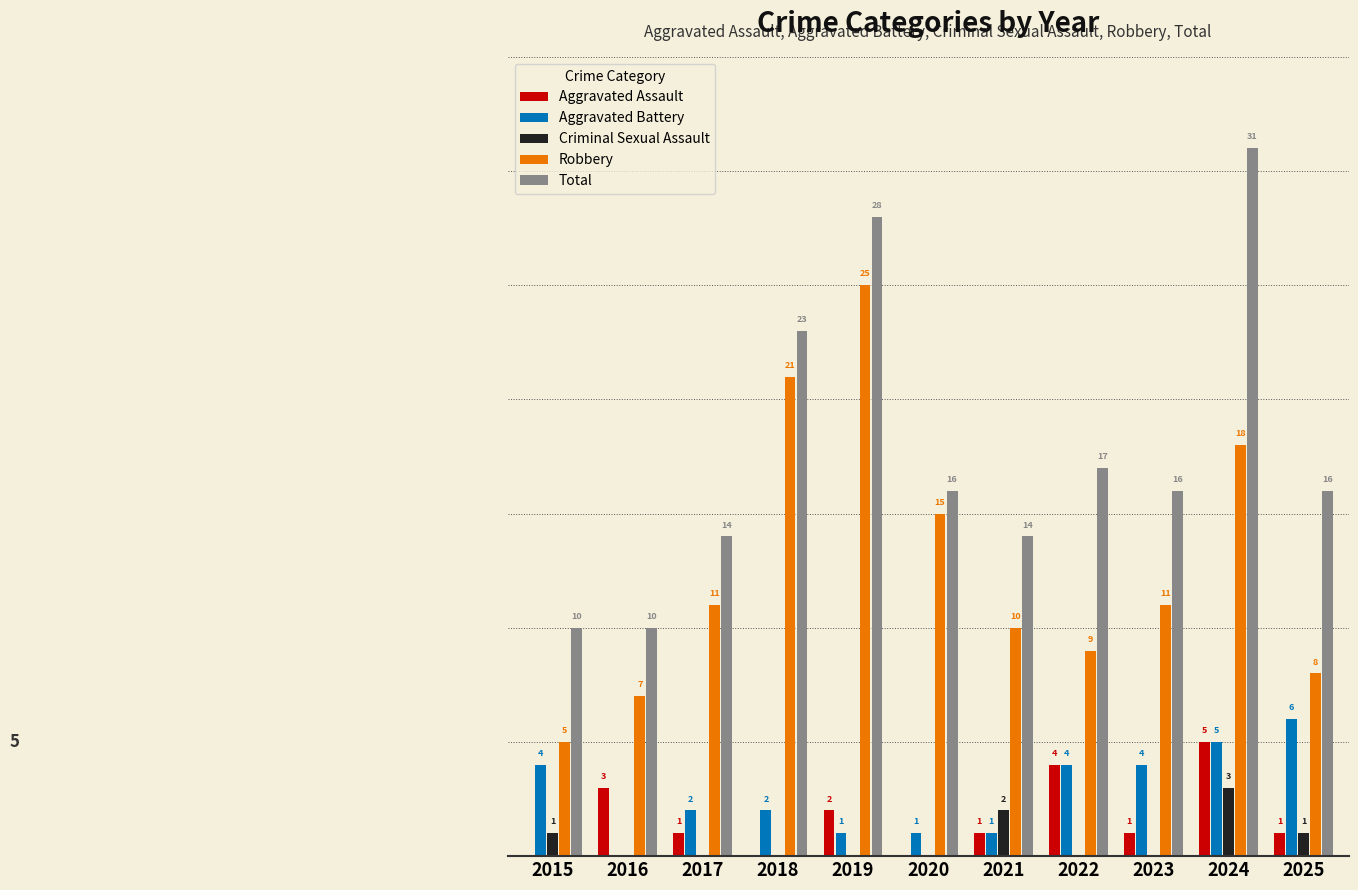

What are all the series names shown in the legend?

Aggravated Assault, Aggravated Battery, Criminal Sexual Assault, Robbery, Total